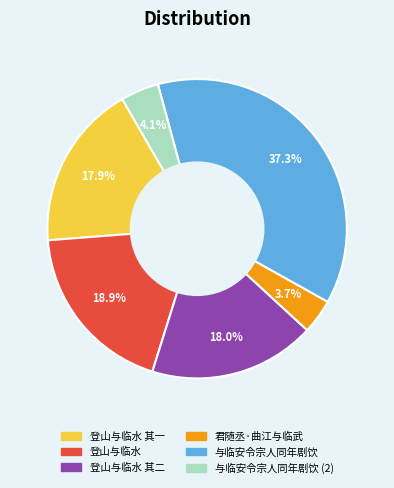

Is there a majority slice in this chart?

No